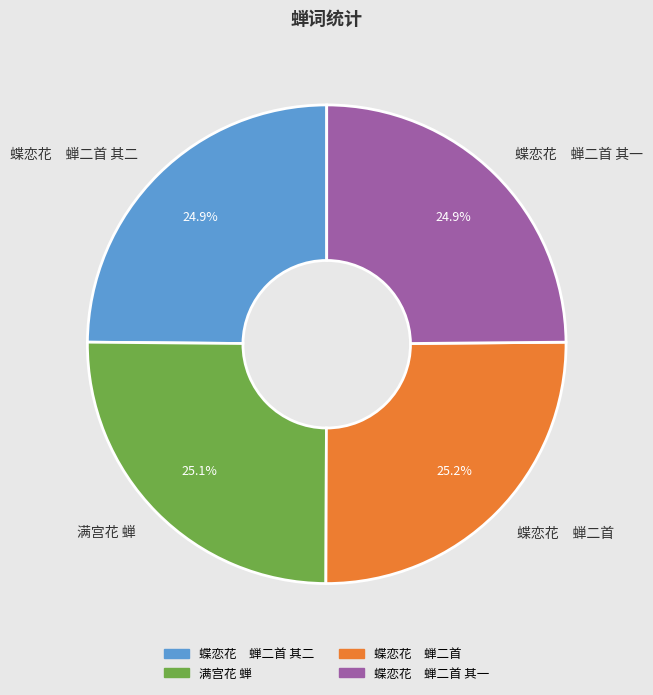

Does 满宫花 蝉 account for over 50% of the chart?

No